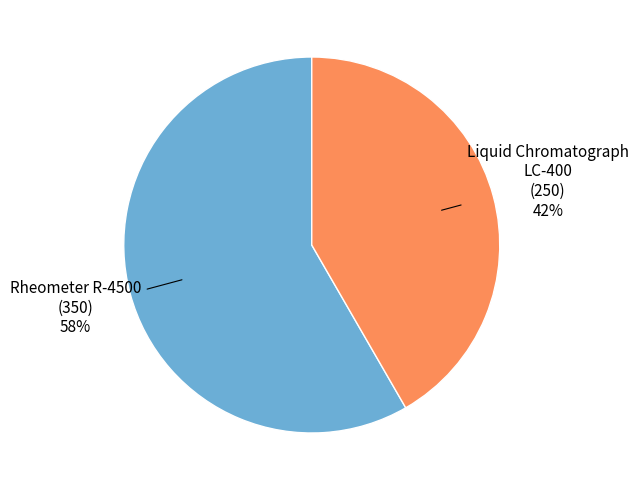

Which category has the smallest portion of the pie?

Liquid Chromatograph LC-400